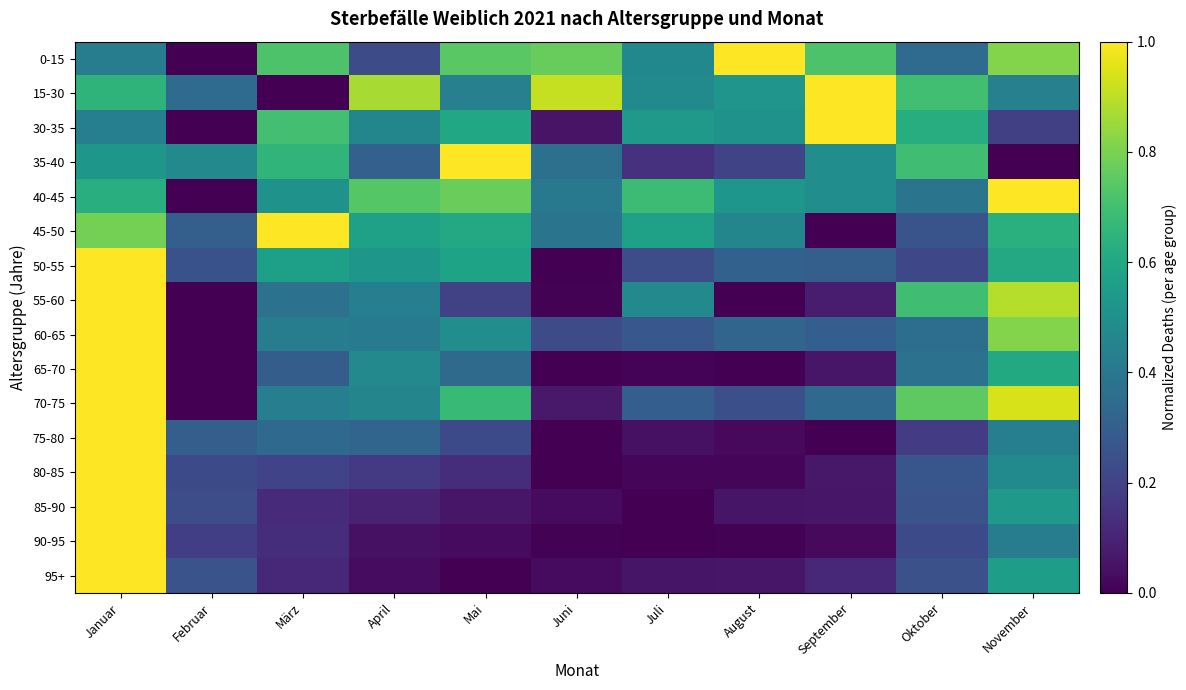

At which category is the sum across all series the highest?

Januar